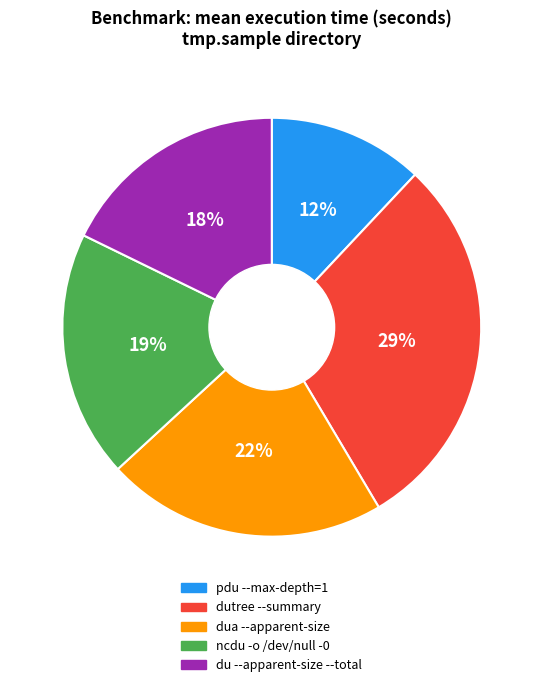

Is the sum of du --apparent-size --total and dutree --summary greater than half?

No